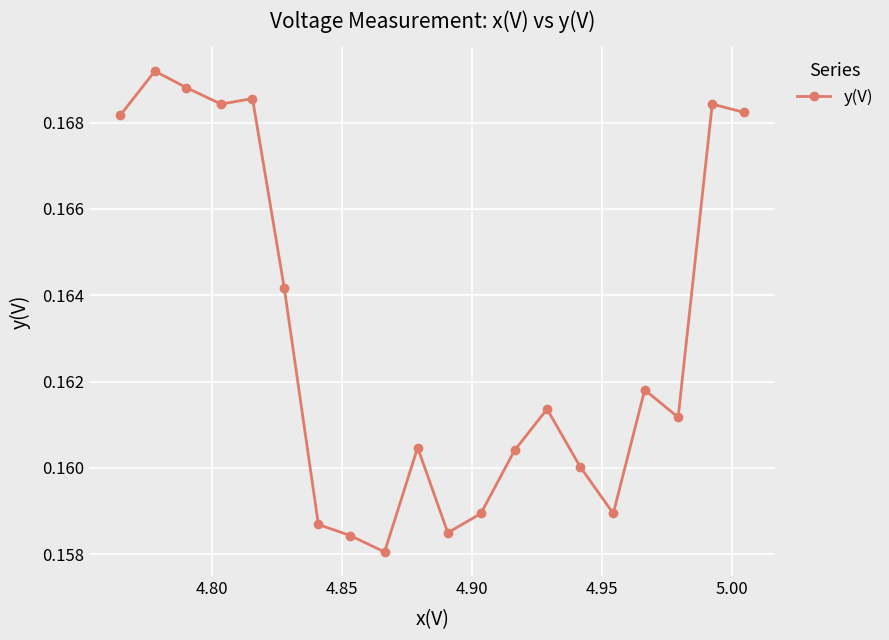

How many interior local valleys (lower than both neighbors) does the data have?

5